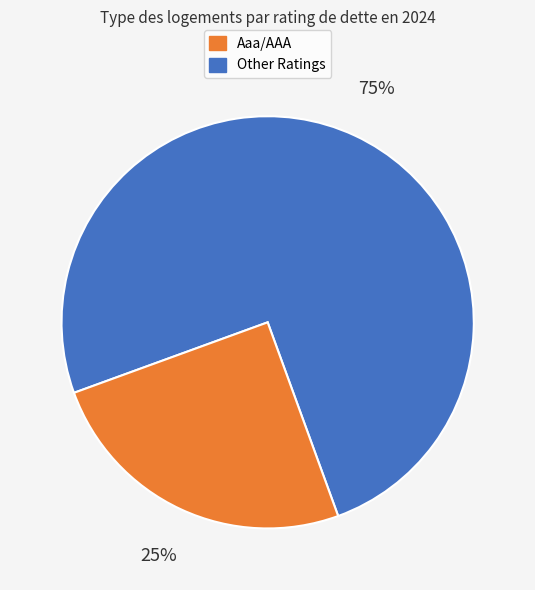

To the nearest percent, what is the difference between the largest and smallest slice percentages?

50%